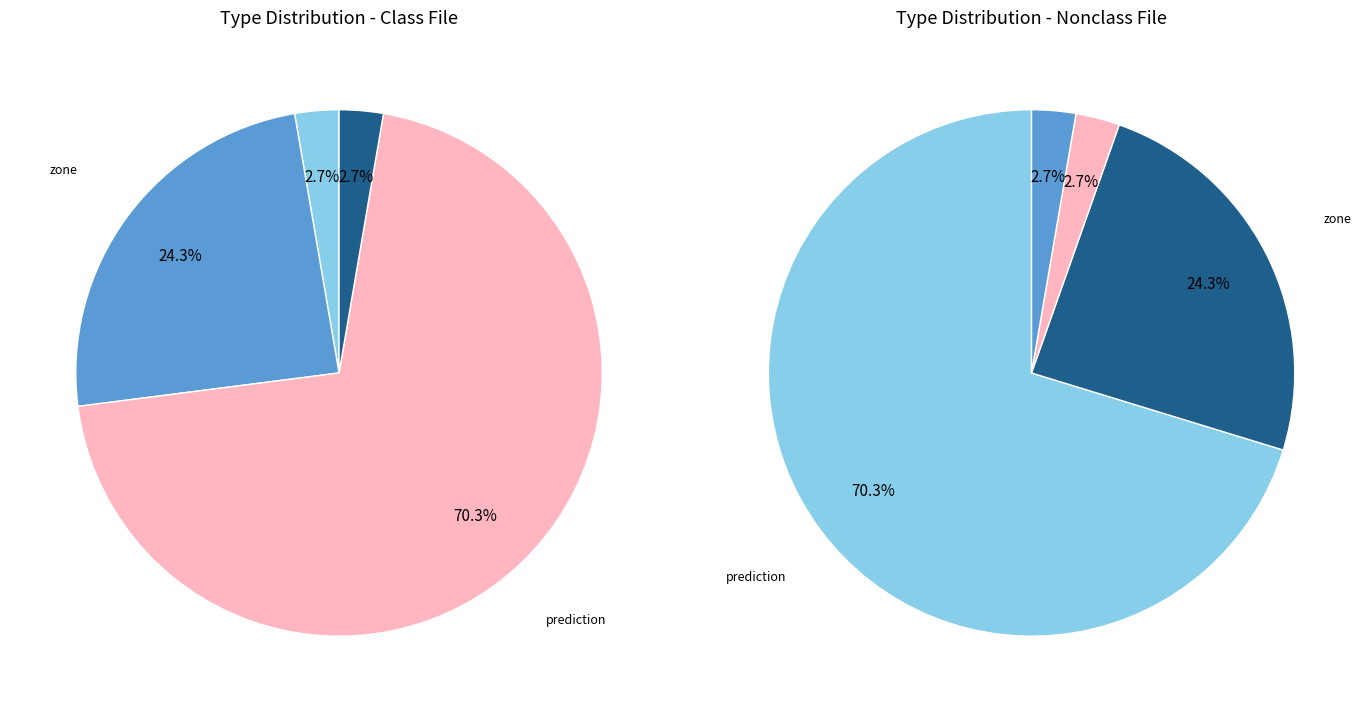

What is the total percentage of zone and End of Collection Screen?

27.0%